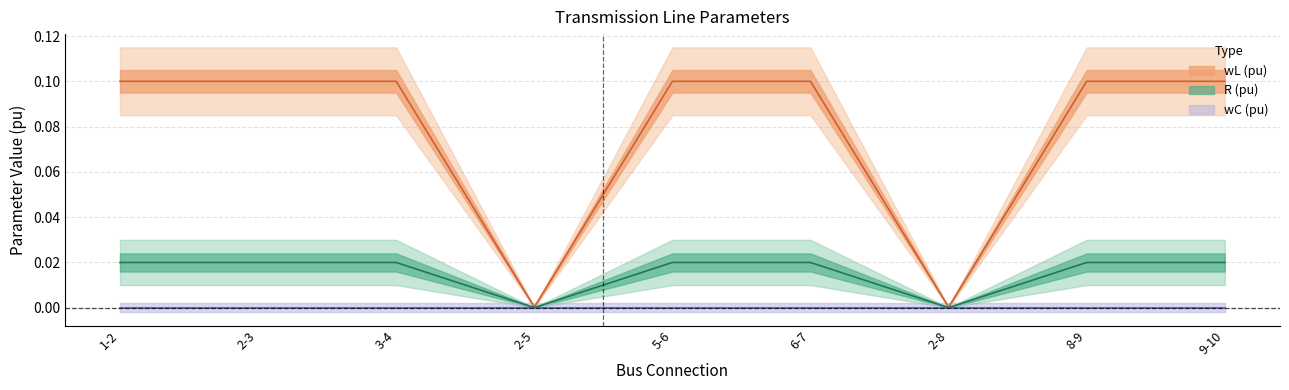

Where is R (pu) nearest to the value 0?

2-5